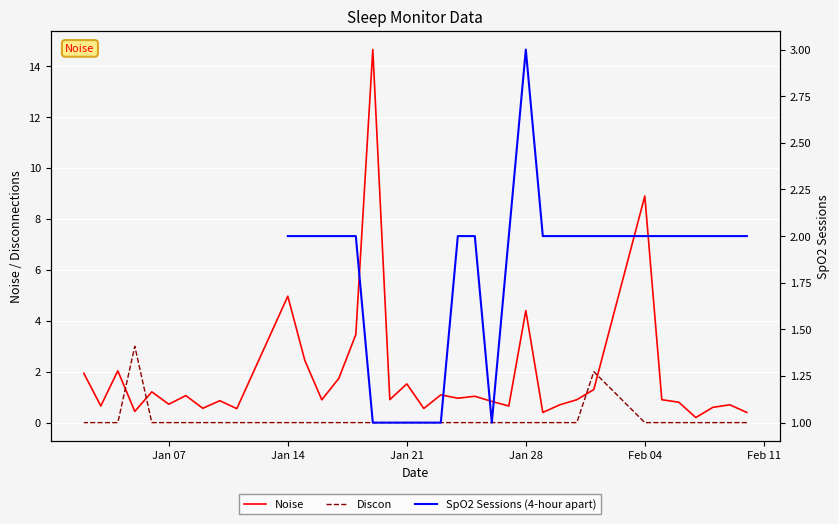

What is the greatest value displayed?

14.7